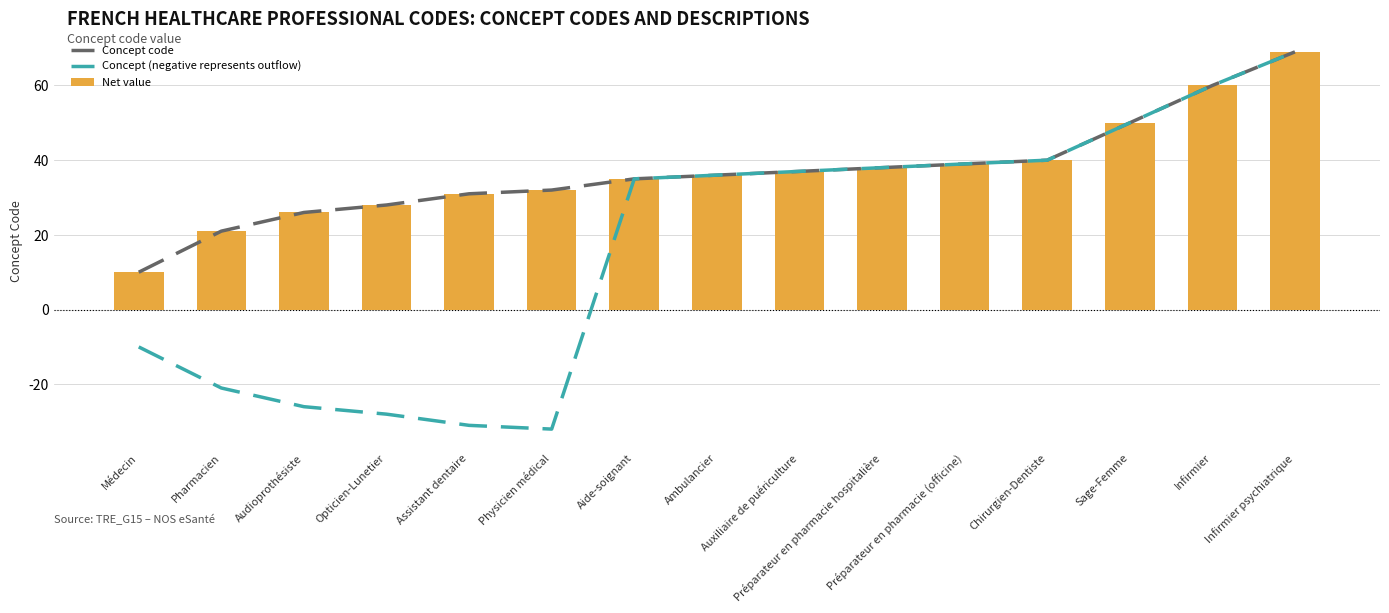

What is the total value across all series at Aide-soignant?

105